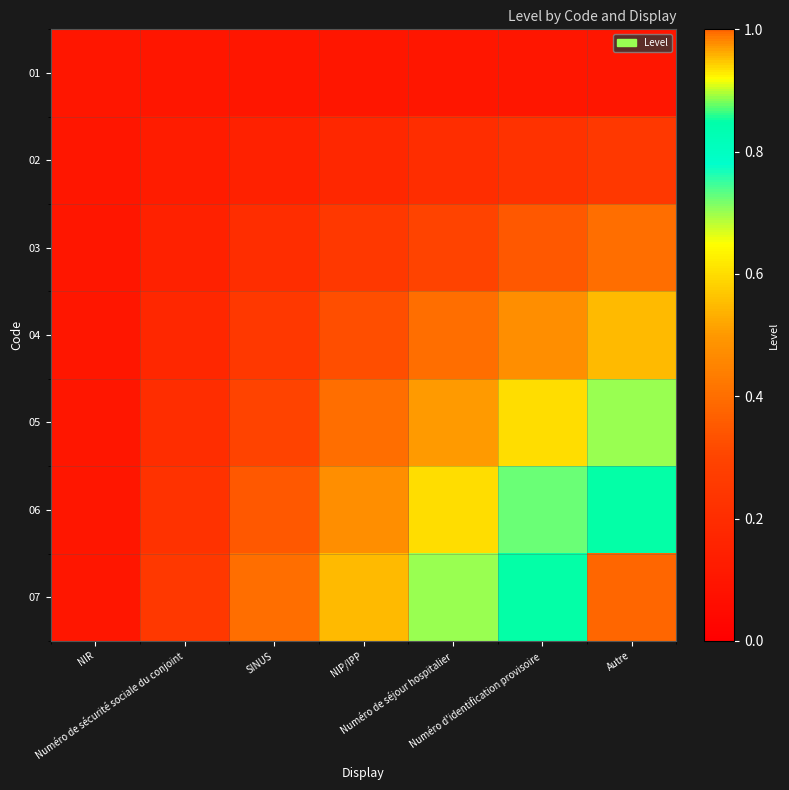

Which series has the largest total across all categories?

07